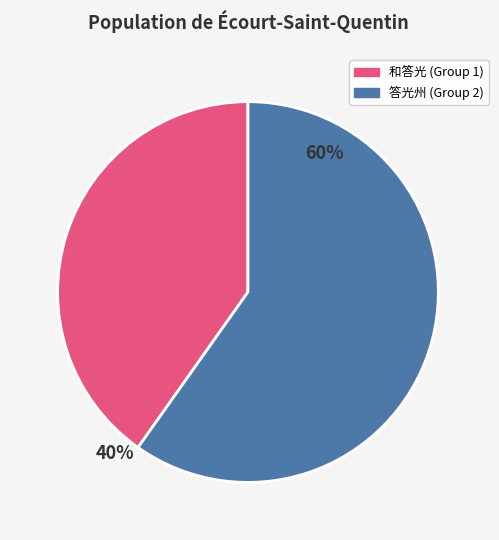

Is there any slice that represents more than half of the pie?

Yes